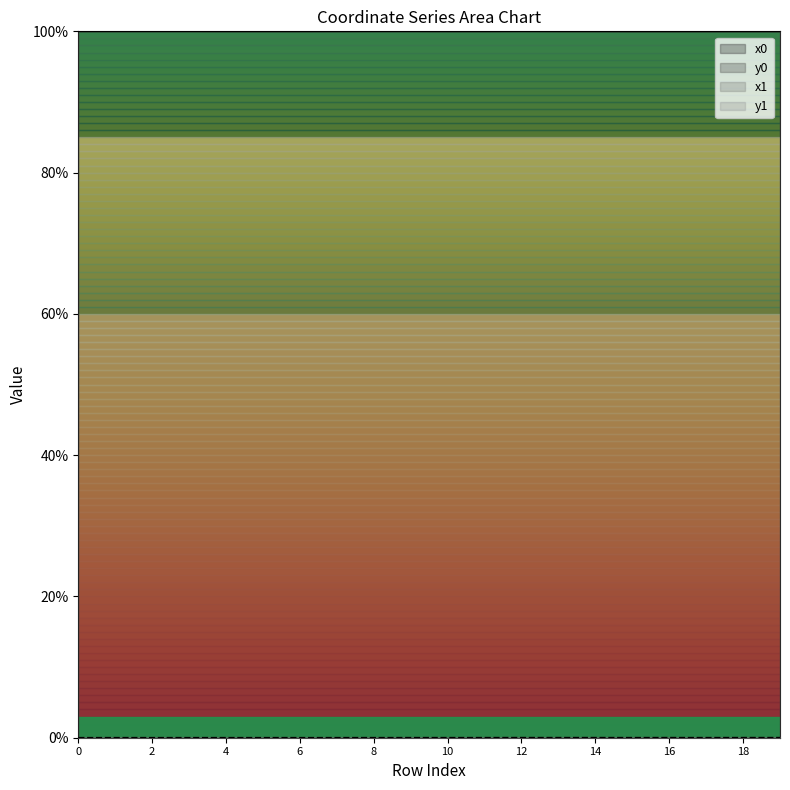

True or false: y0 and x0 intersect in this chart.

False